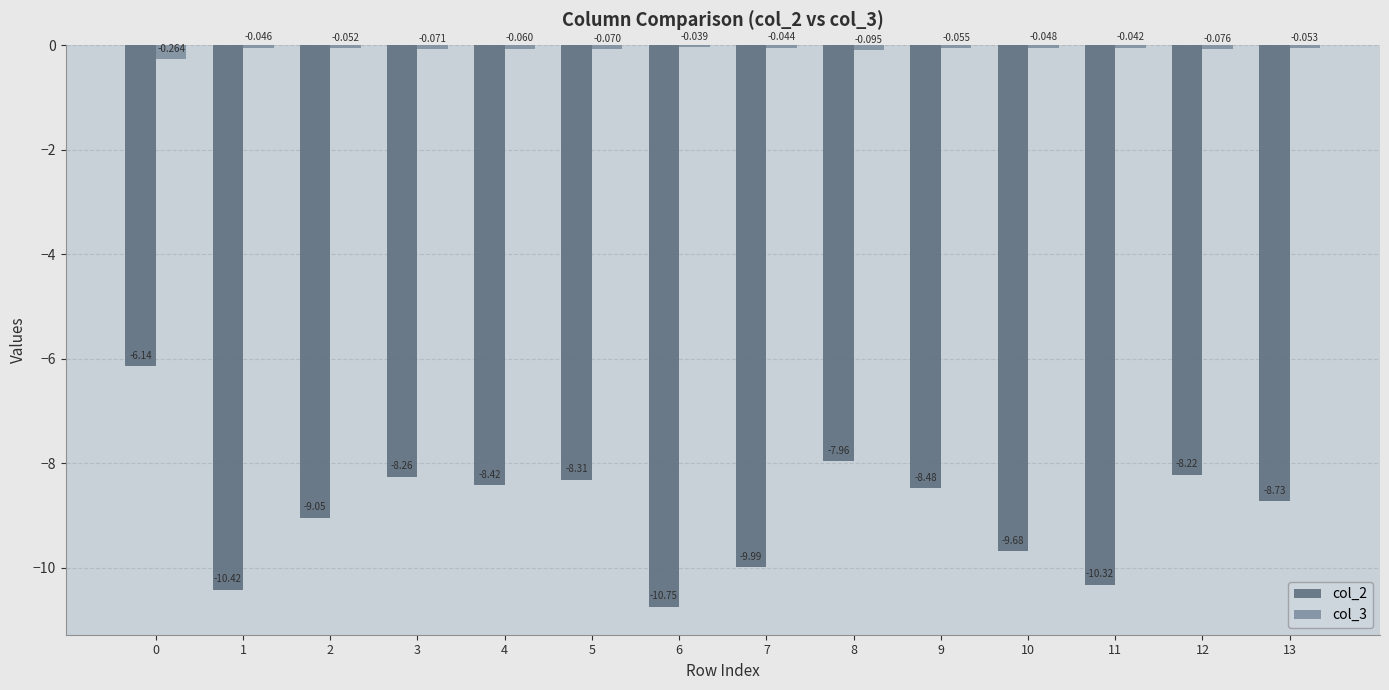

How many bars are there in total?

28